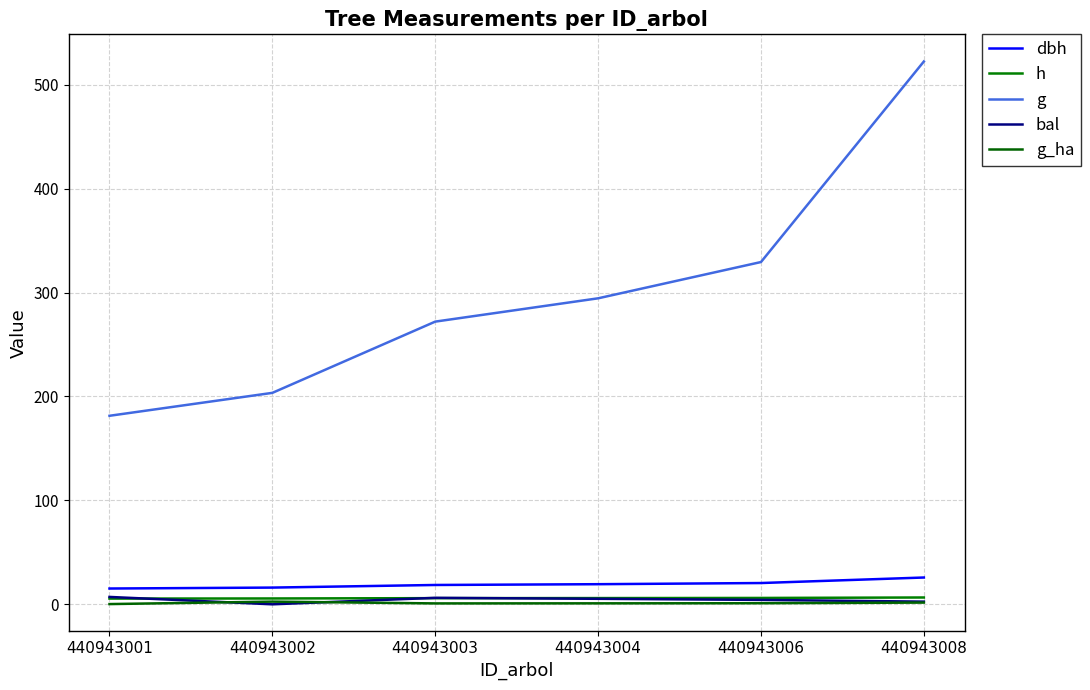

At how many categories does at least one series exceed 367?

1